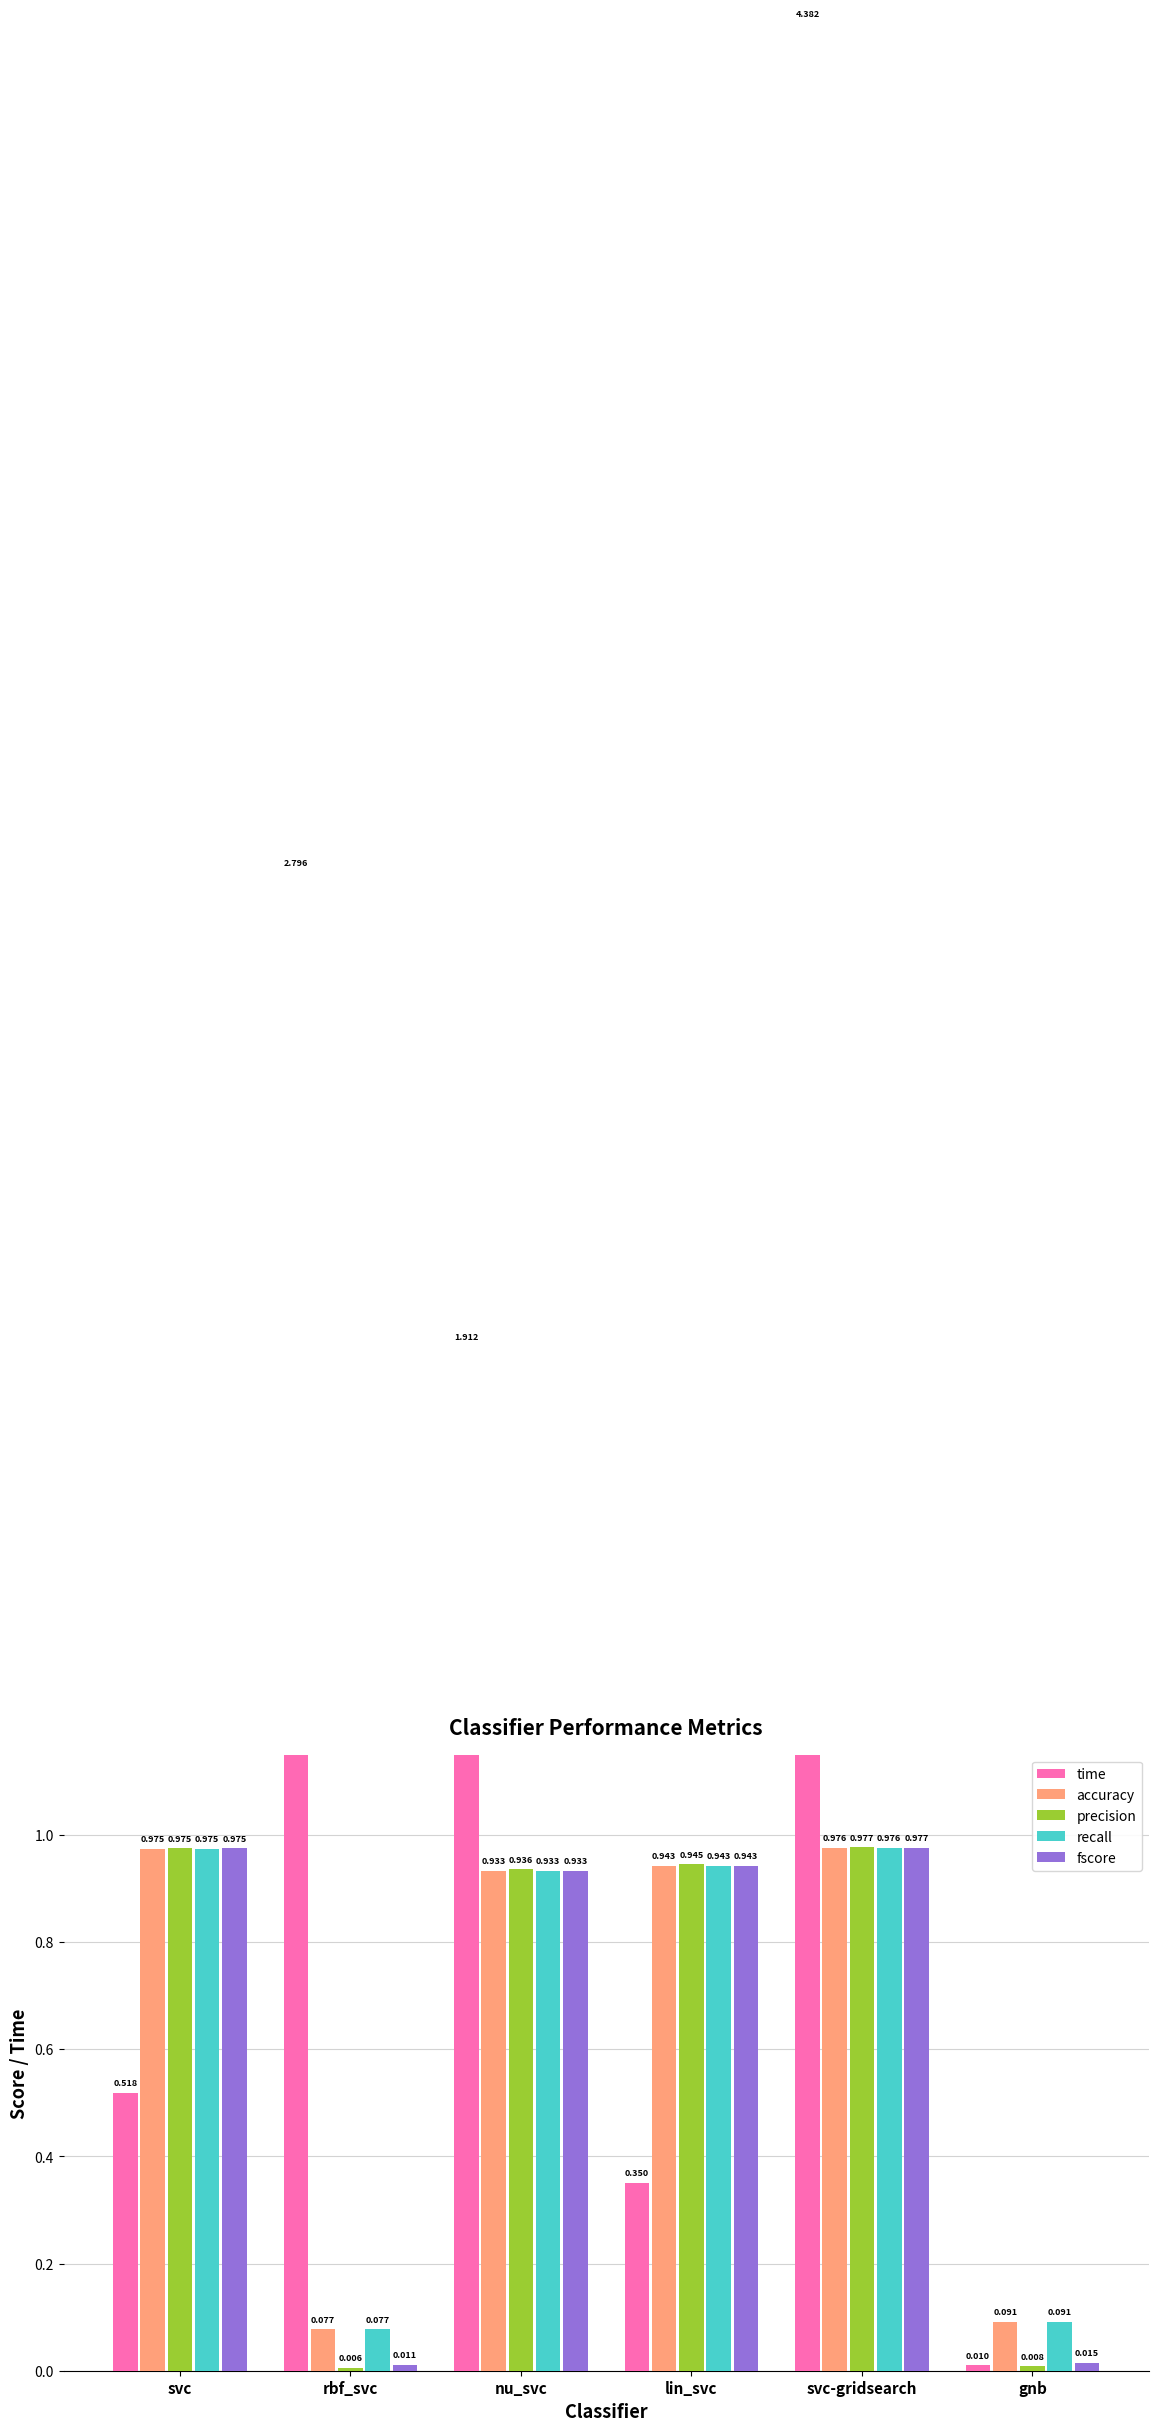

Which series changed the most between svc and rbf_svc?

time